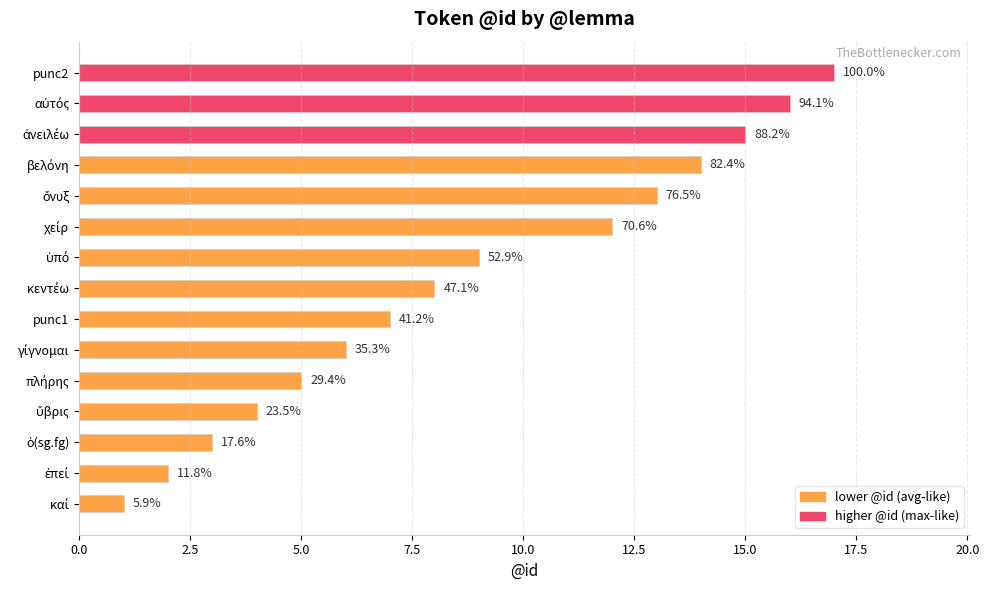

What is the sum of all values?

132